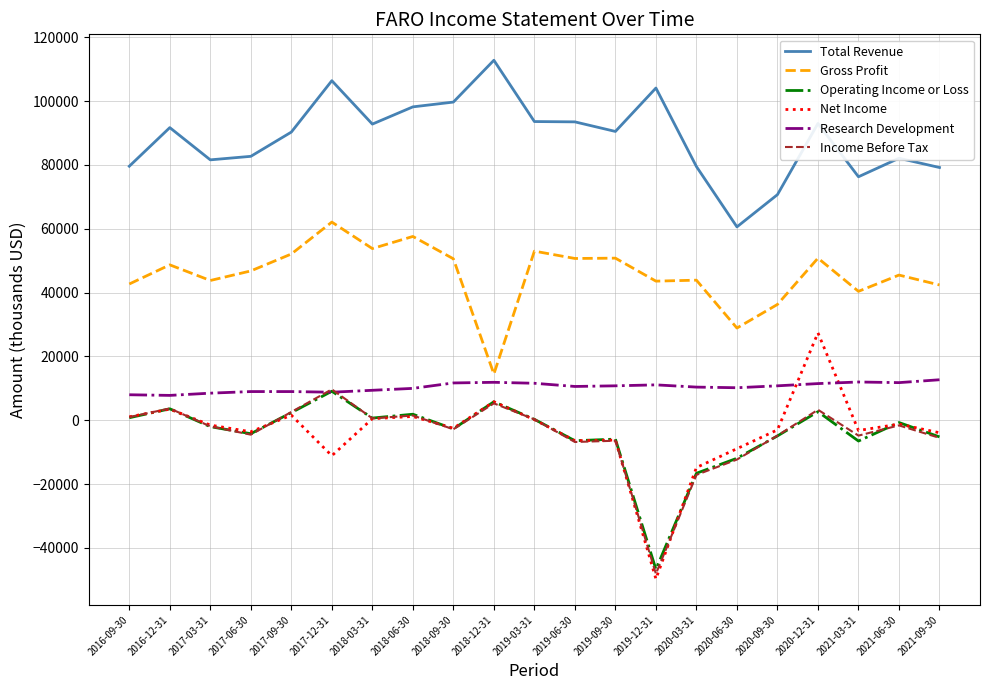

Which series has the largest range (max minus min)?

Net Income